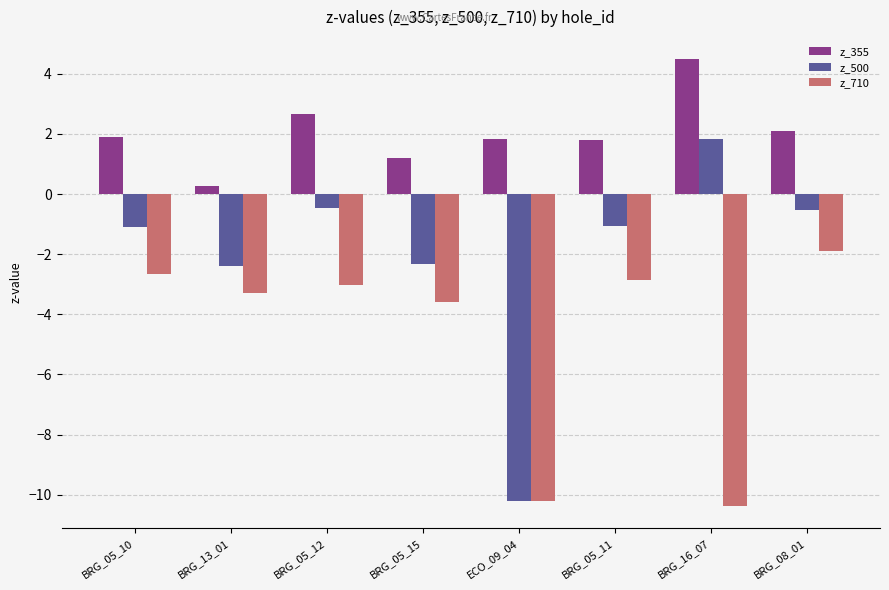

What is the lowest value of the z_500 series?

-10.2